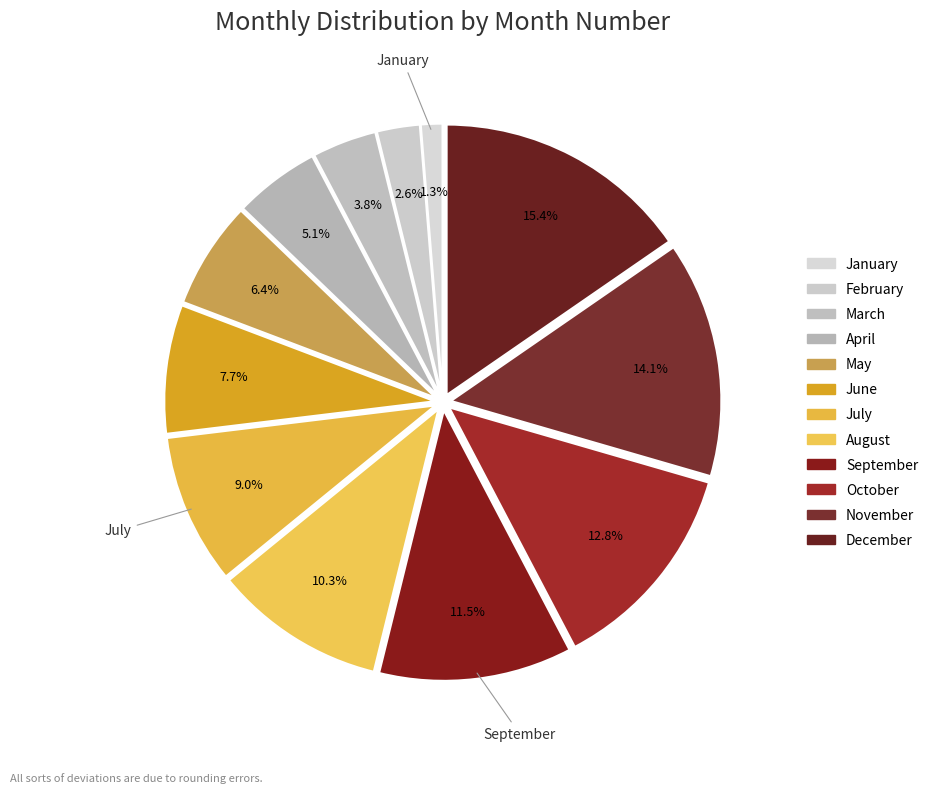

How many segments does this pie chart have?

12